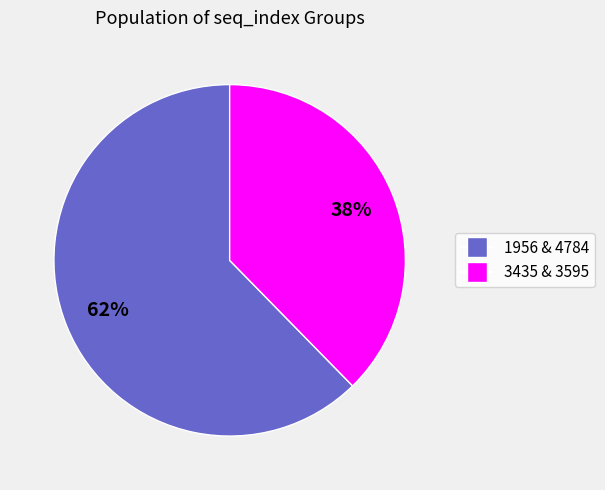

To the nearest percent, what is the average slice percentage?

50%